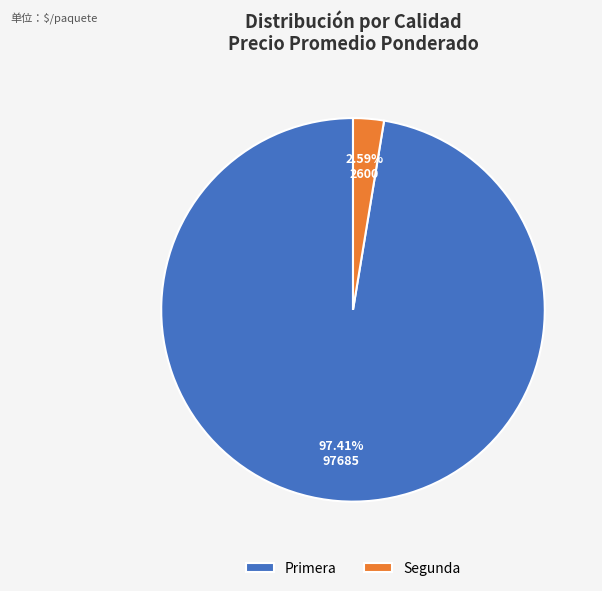

What is the largest slice in the pie chart?

Primera